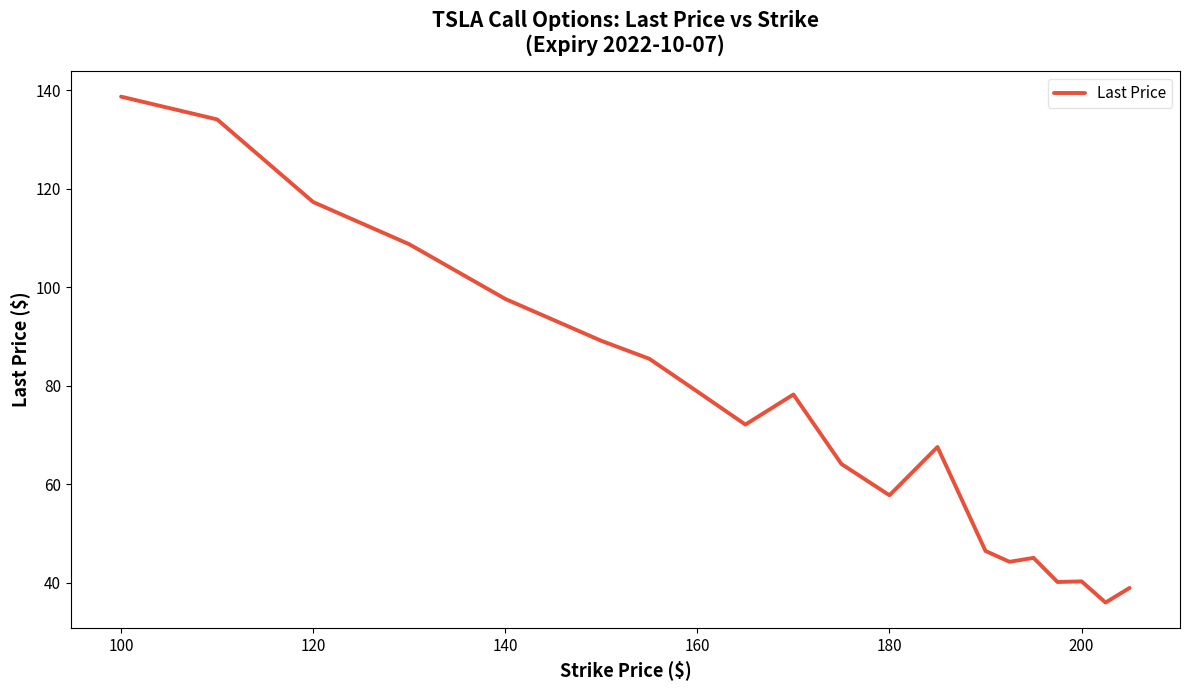

What is the maximum value shown in the chart?

138.7